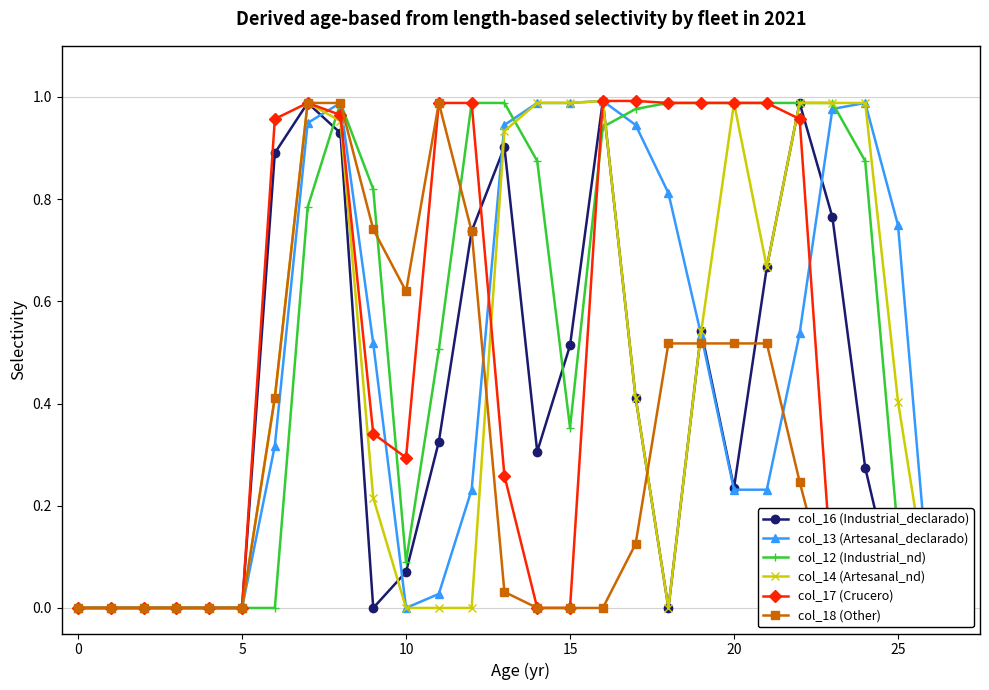

What is the difference between the maximum and second lowest values in the col_17 (Crucero) series?

1.0